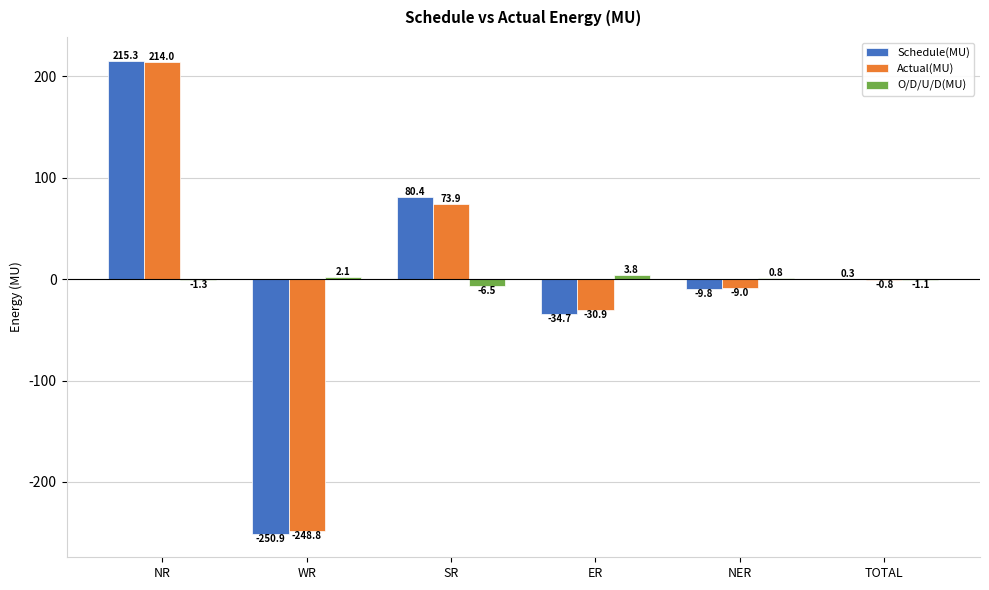

What is the approximate value of Schedule(MU) at NER?

-9.8